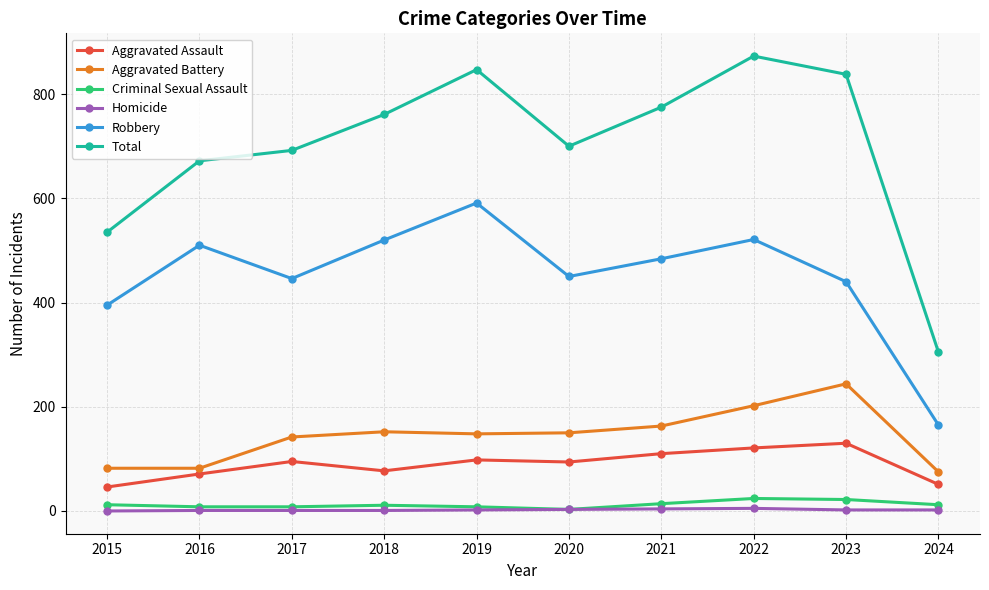

Which series has the largest total across all categories?

Total